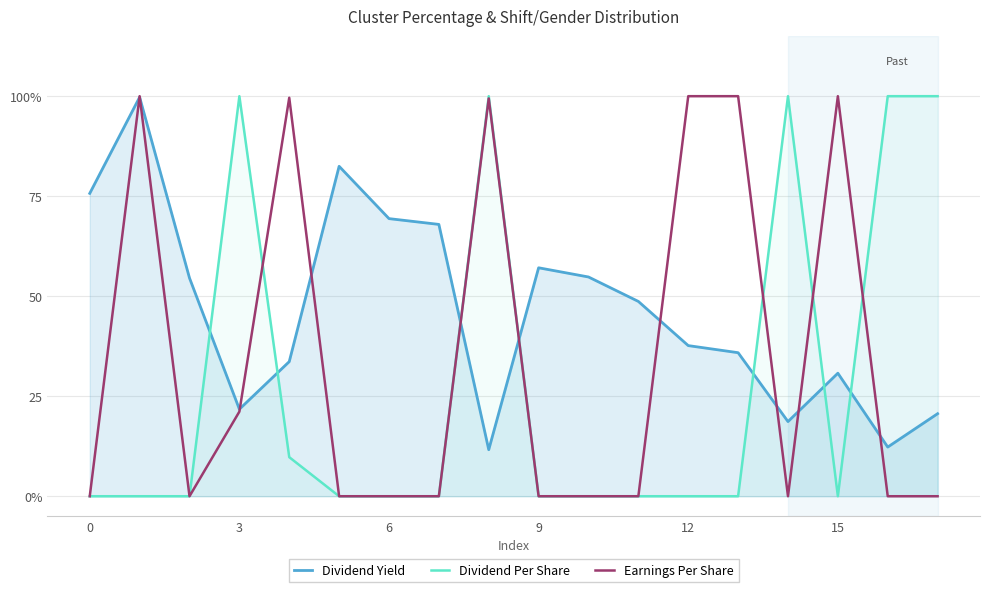

At how many categories does at least one series exceed 60?

14